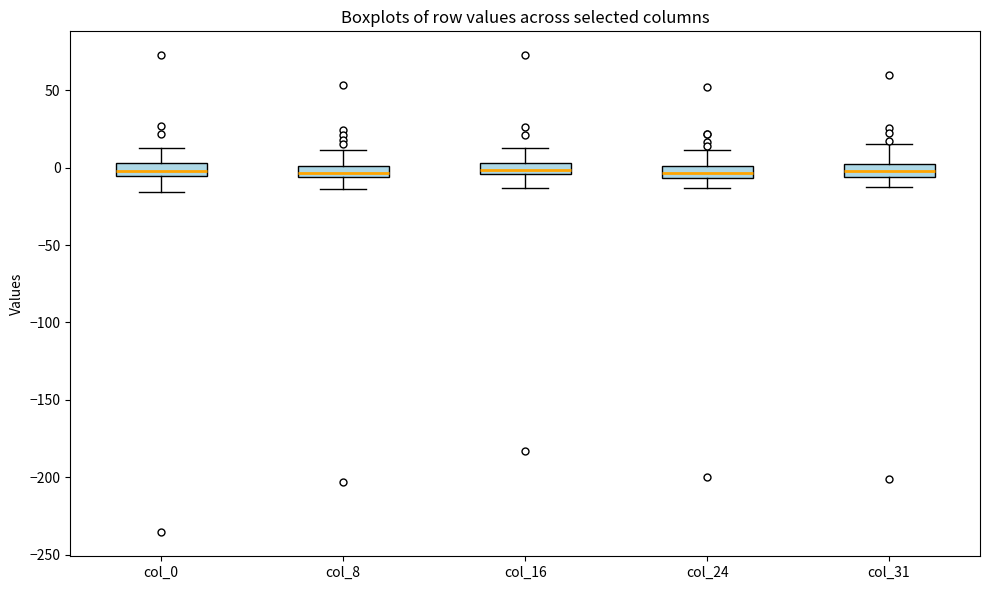

Where is the lower edge of the box for col_8 on the y-axis? The values are not printed on the chart, so give them approximately, as read against the axis.

-5